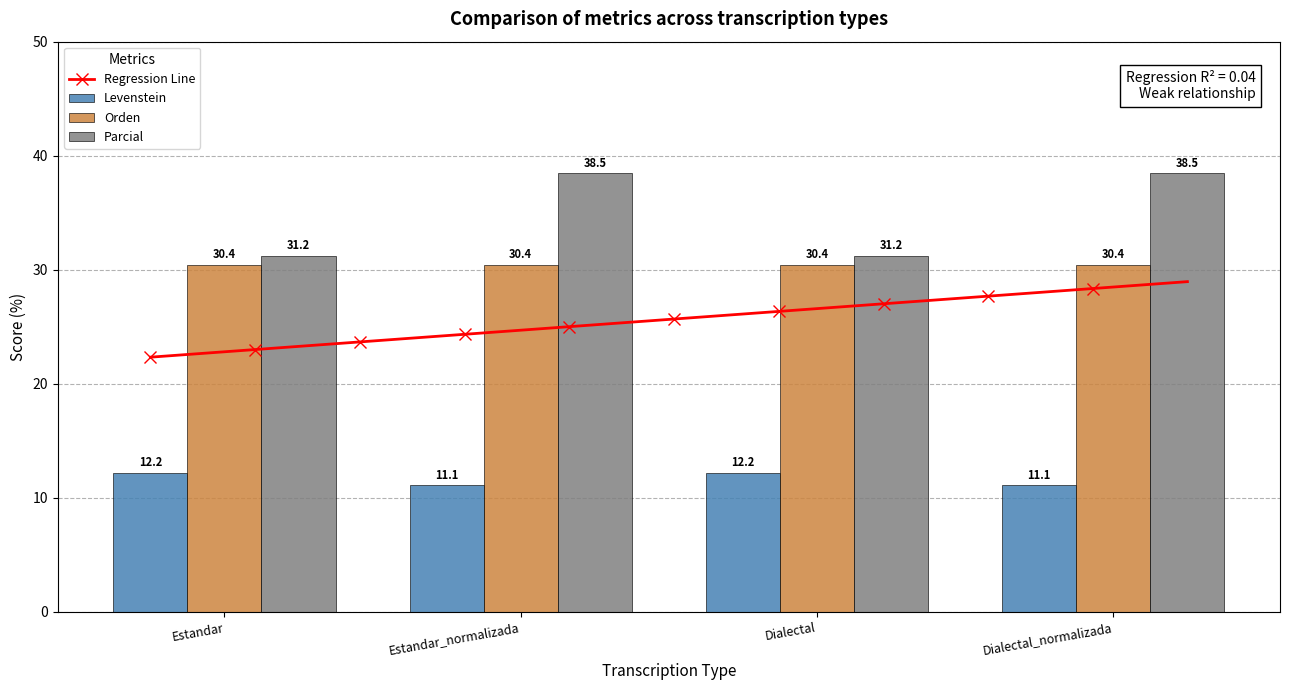

What position from the right is Estandar?

4